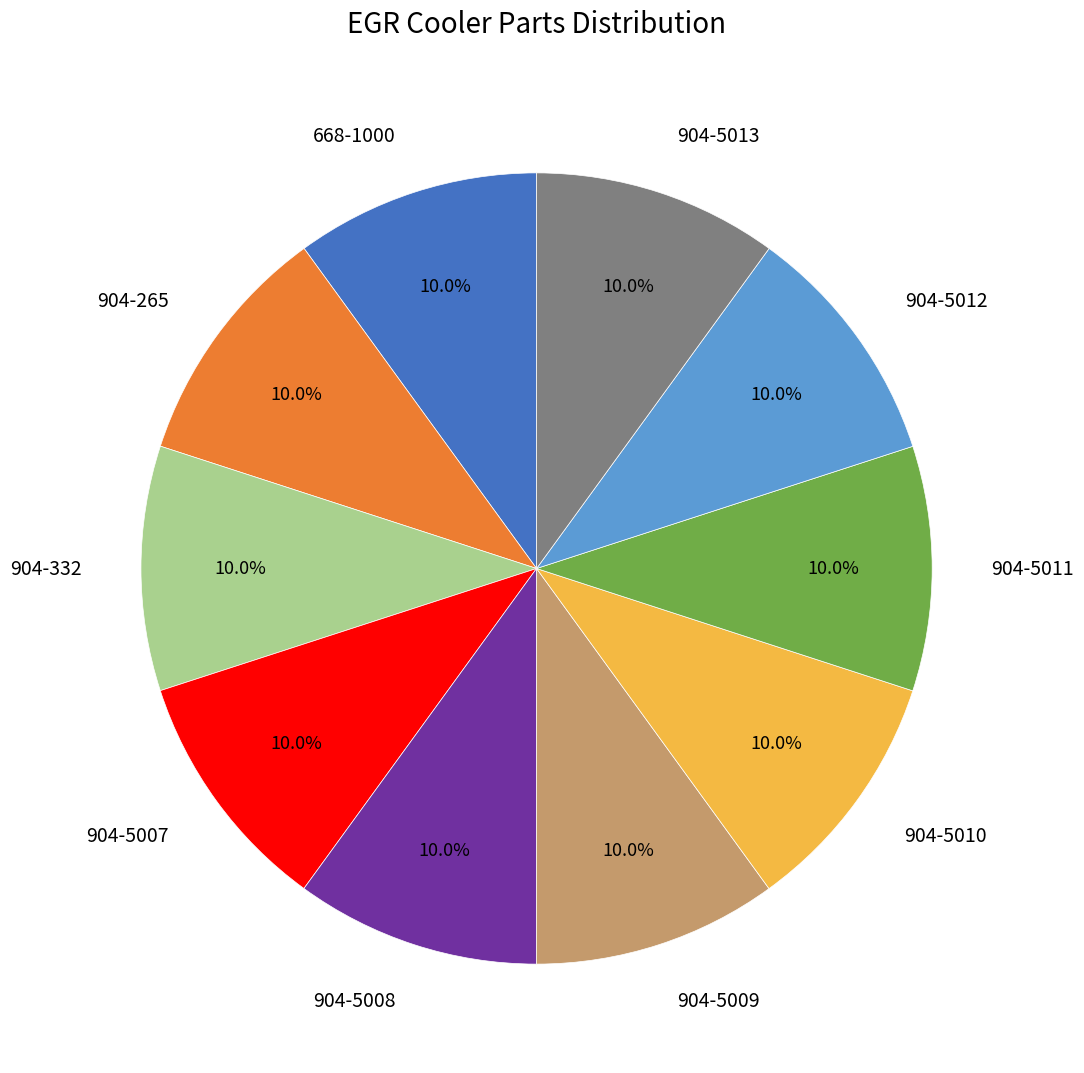

True or false: 904-5008 accounts for 19% of the total.

False